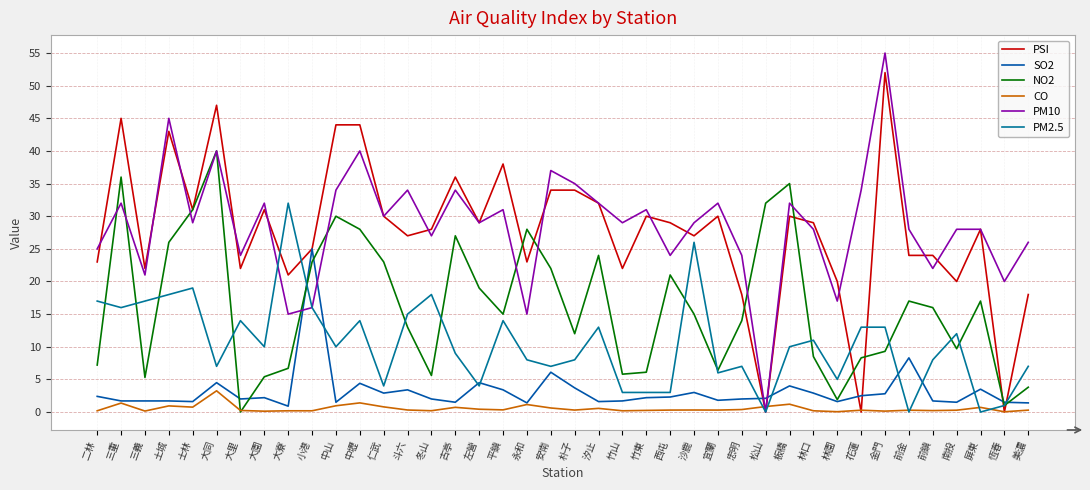

True or false: SO2 has a value of 2.5 at 恆春.

False